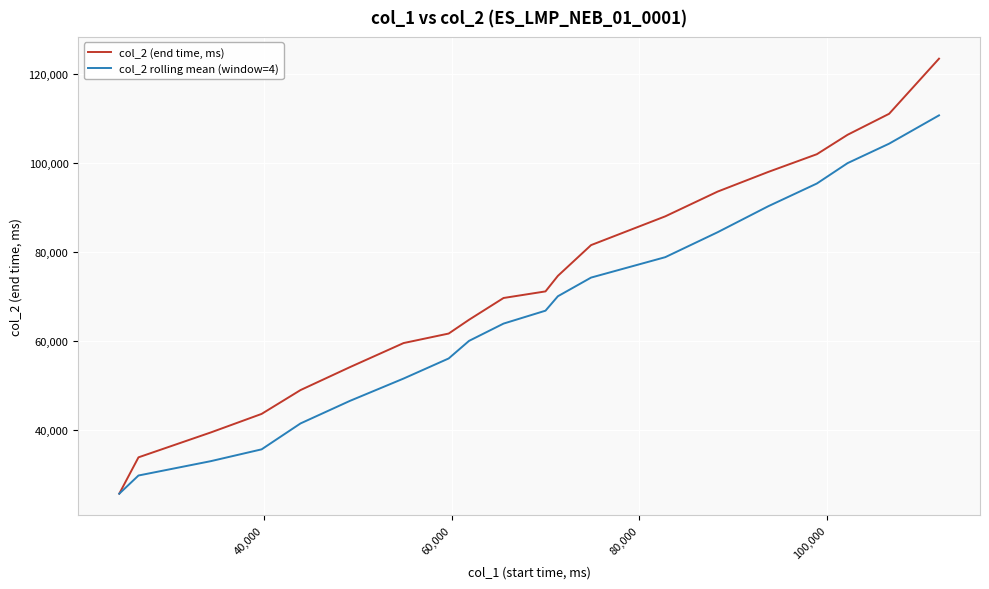

What are all the series names shown in the legend?

col_2 (end time, ms), col_2 rolling mean (window=4)